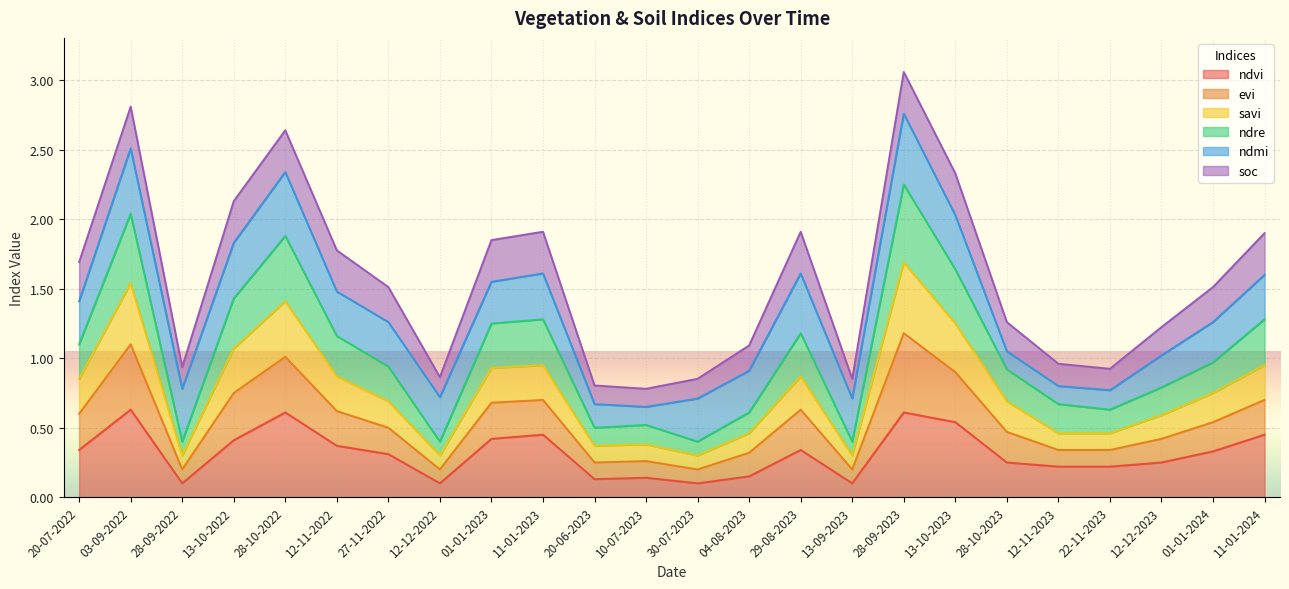

Where is the first local maximum for ndvi?

03-09-2022